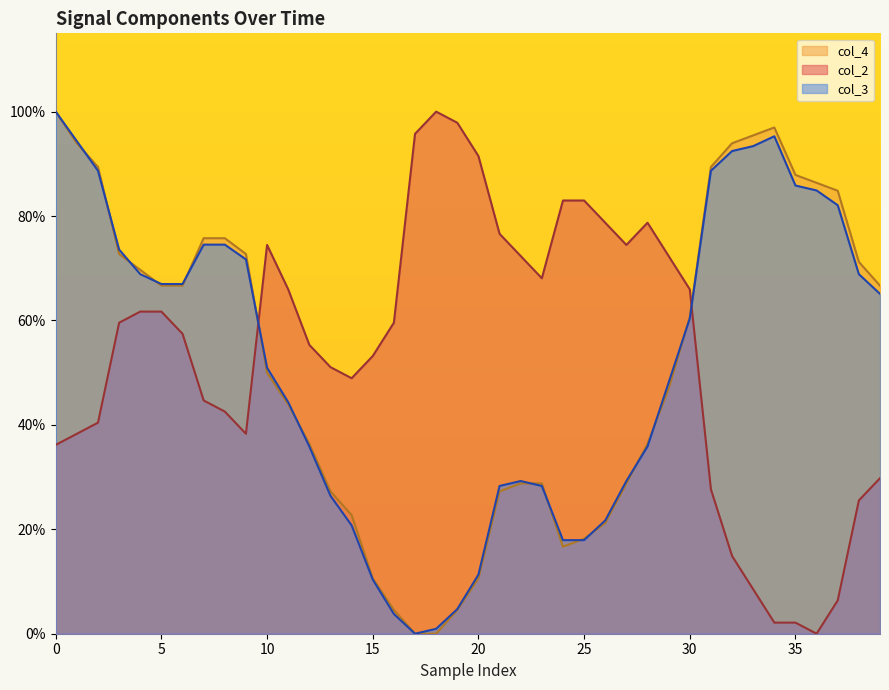

True or false: col_2 has a value of 0.6 at 16.

True